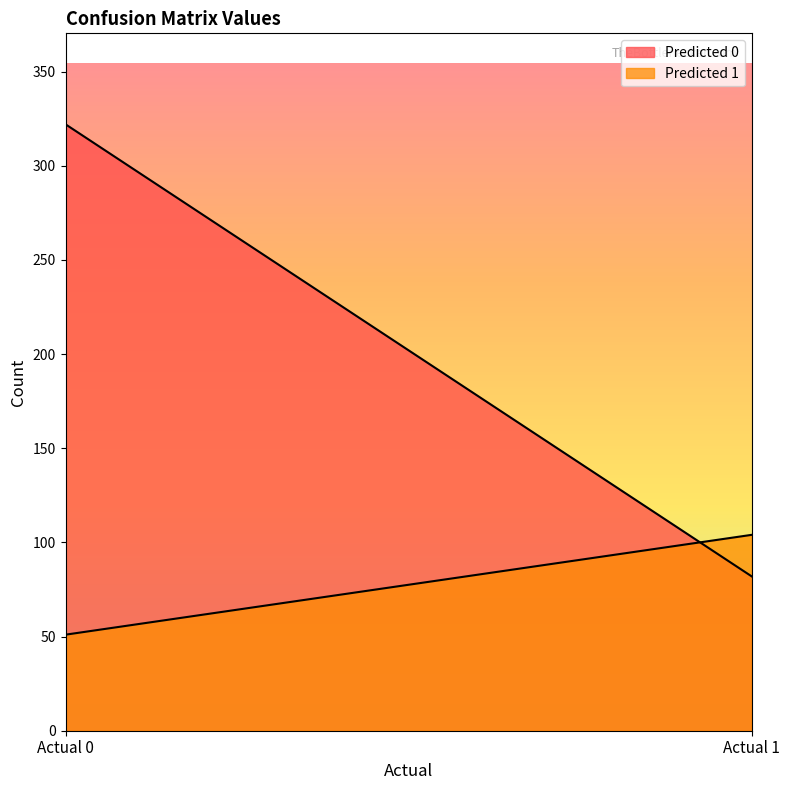

True or false: Predicted 1 has a value of 79 at Actual 0.

False